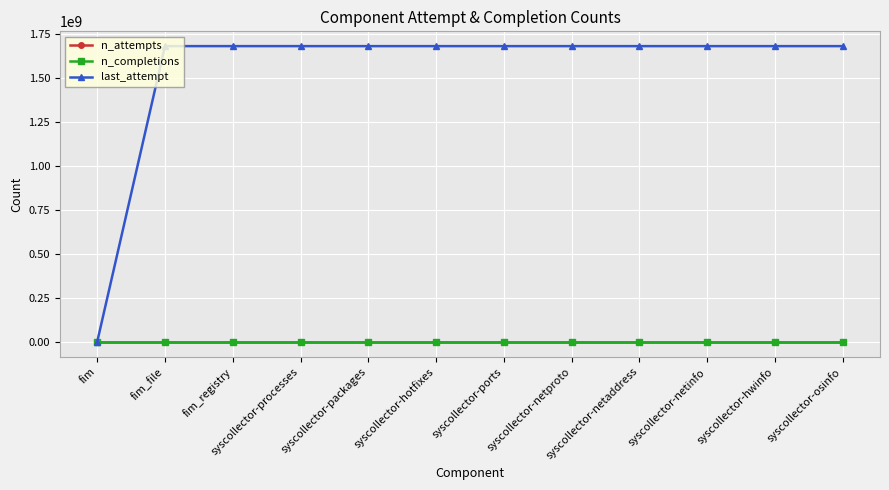

How many data points does each series have?

12